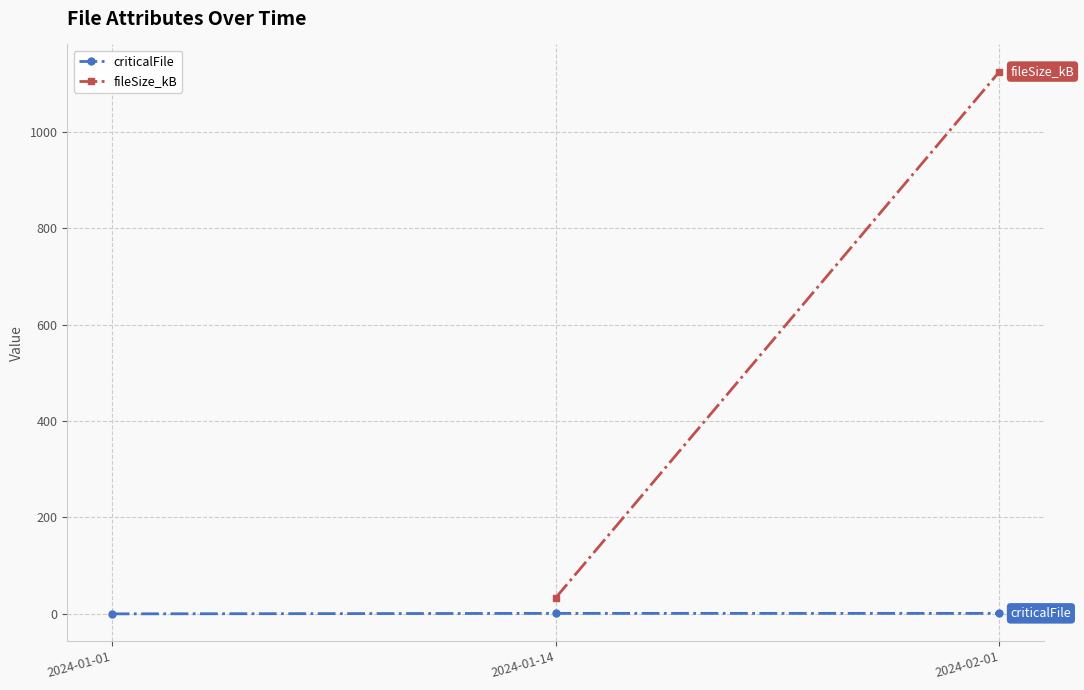

What is the label of the 3rd point from the right?

2024-01-01